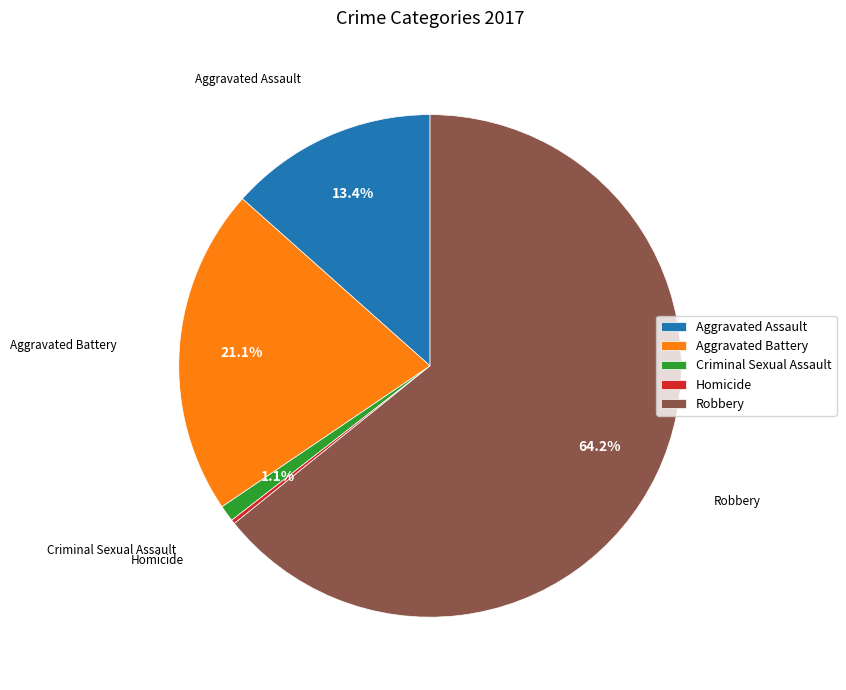

To the nearest percent, what is the difference between the largest and smallest slice percentages?

64%